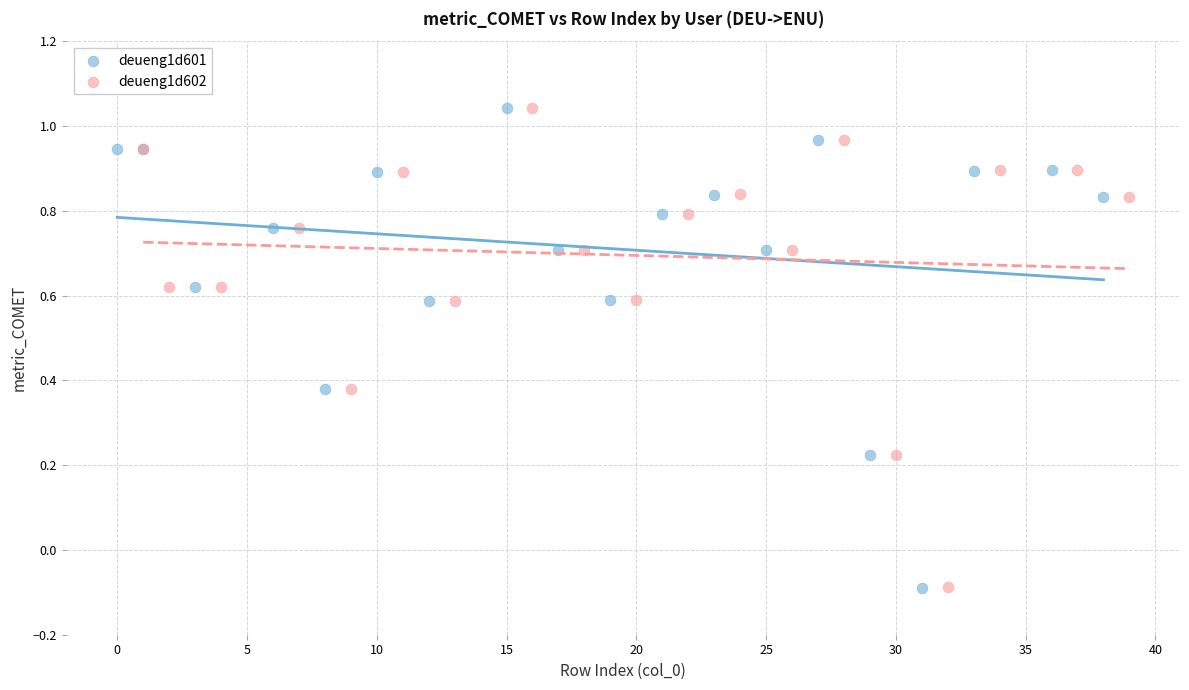

What are all the series names shown in the legend?

deueng1d601, deueng1d602